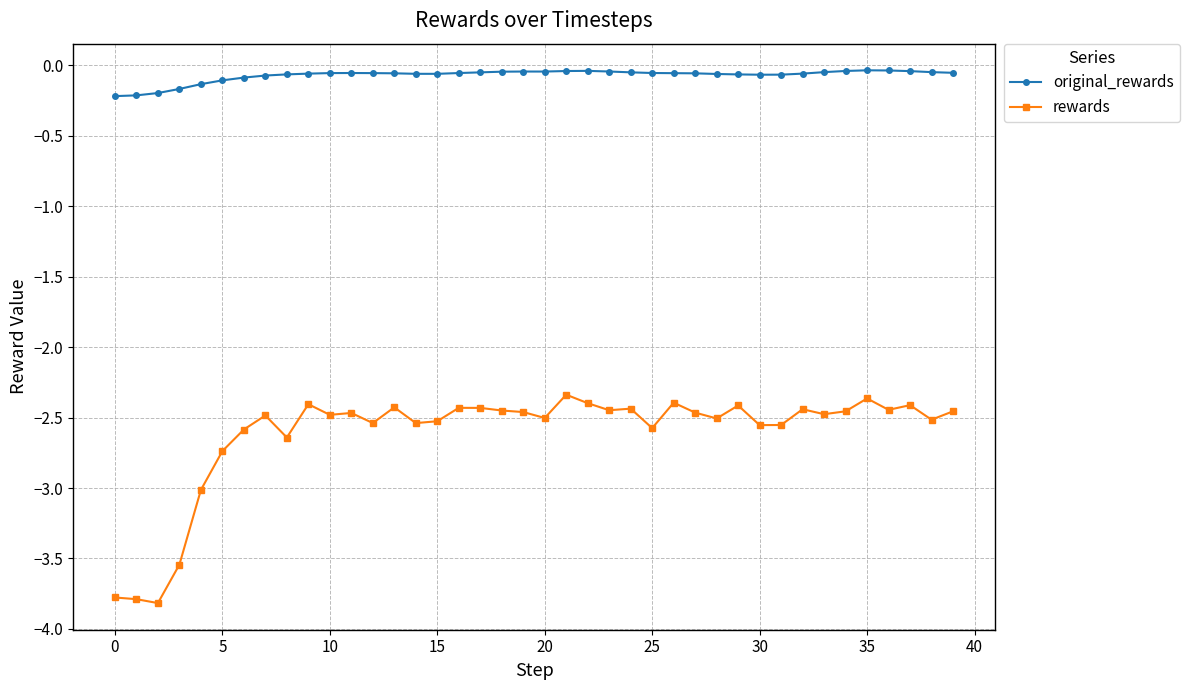

Which series has the largest range (max minus min)?

rewards